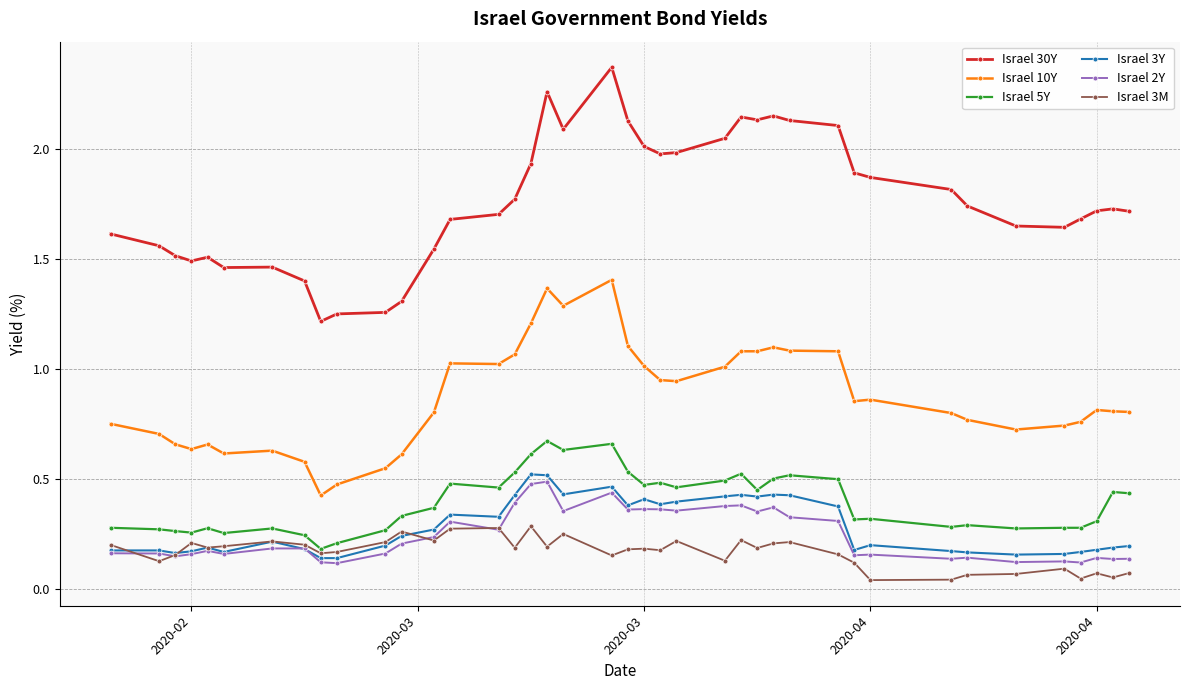

Count the number of data series in this chart.

6